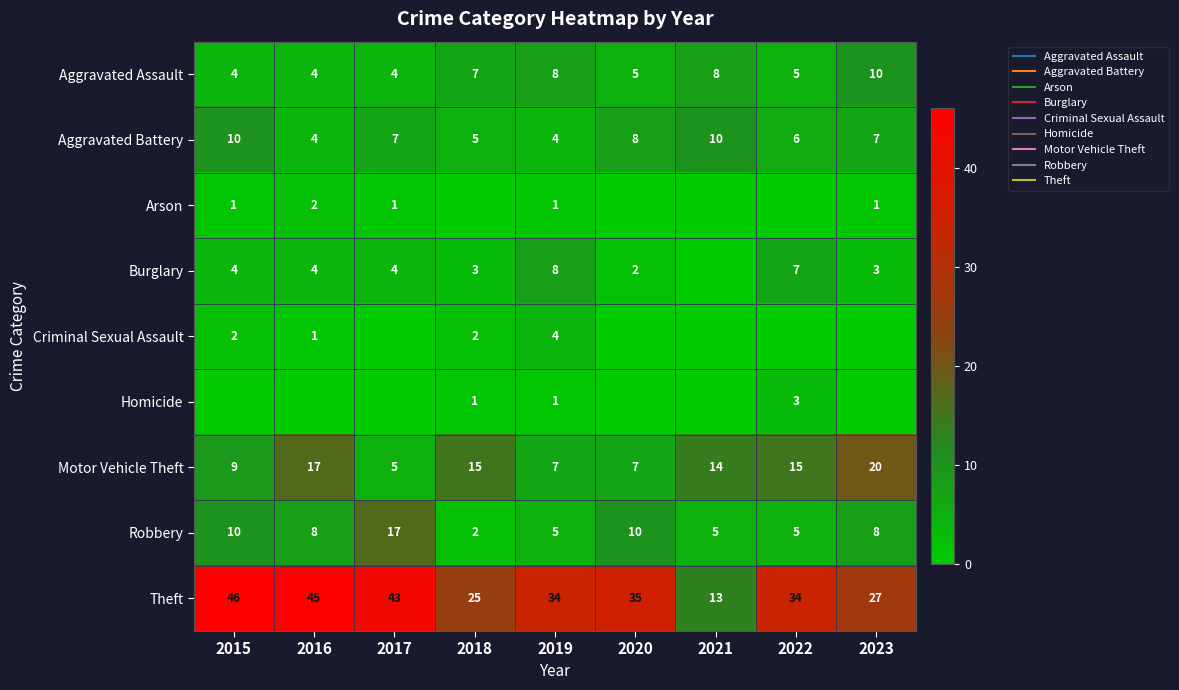

What is the sum of all Robbery values?

70